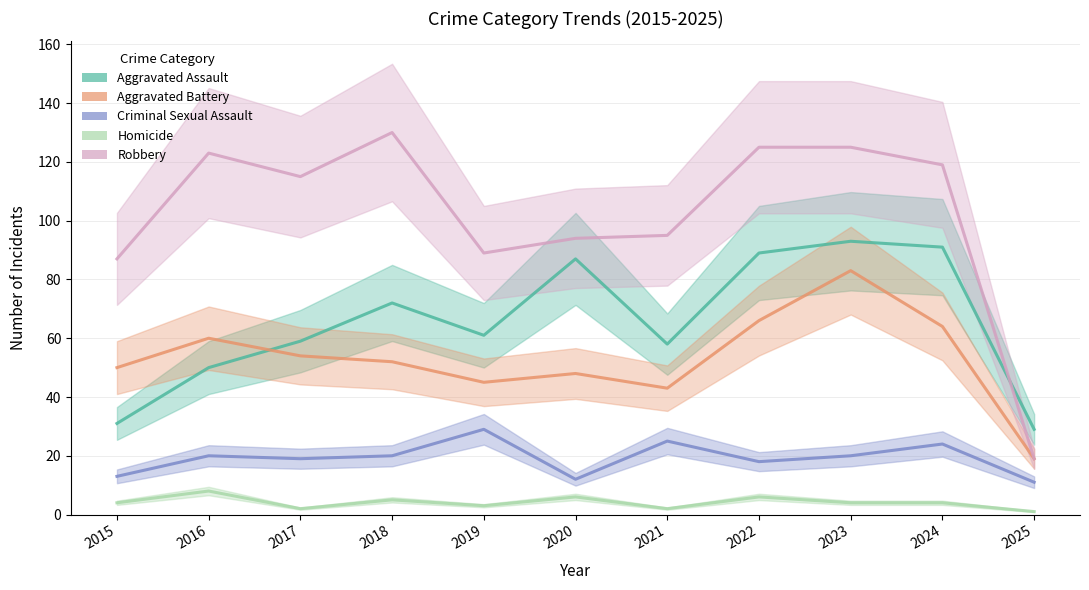

Rank the categories by Aggravated Assault value from lowest to highest.

2025, 2015, 2016, 2021, 2017, 2019, 2018, 2020, 2022, 2024, 2023